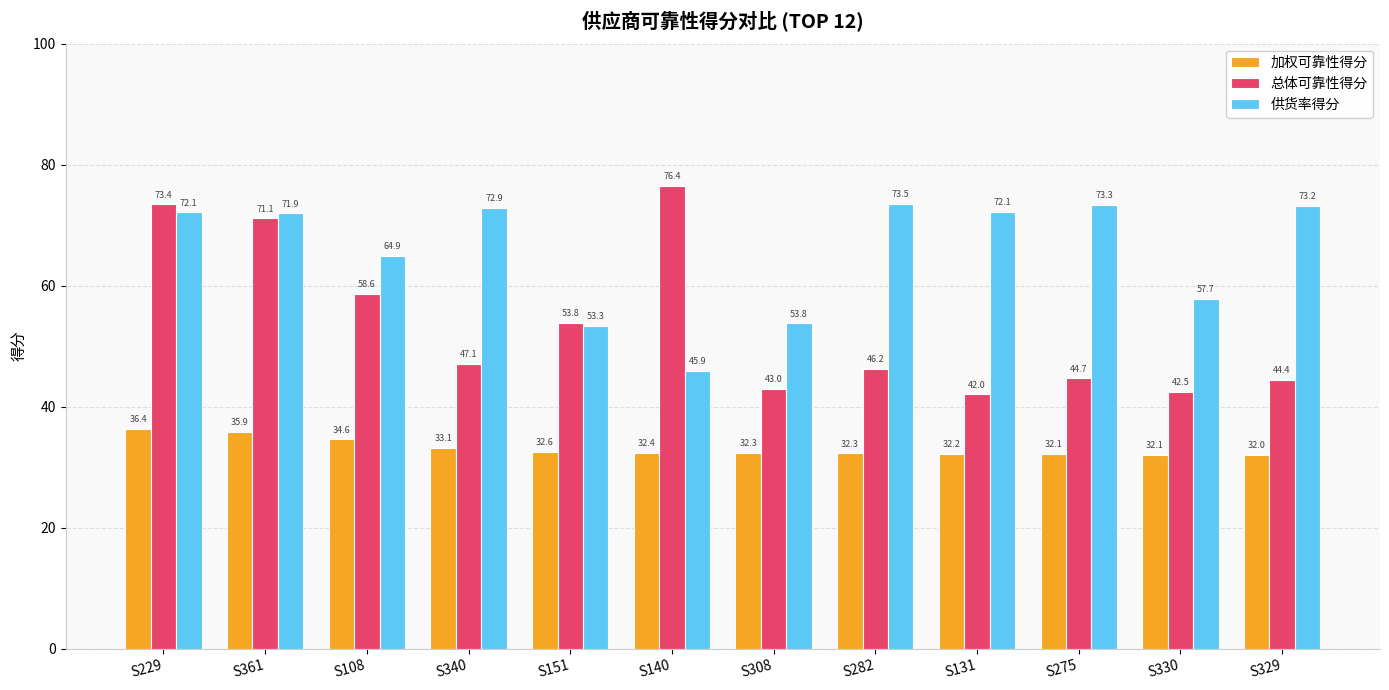

Which label corresponds to the smallest value in the chart?

S329